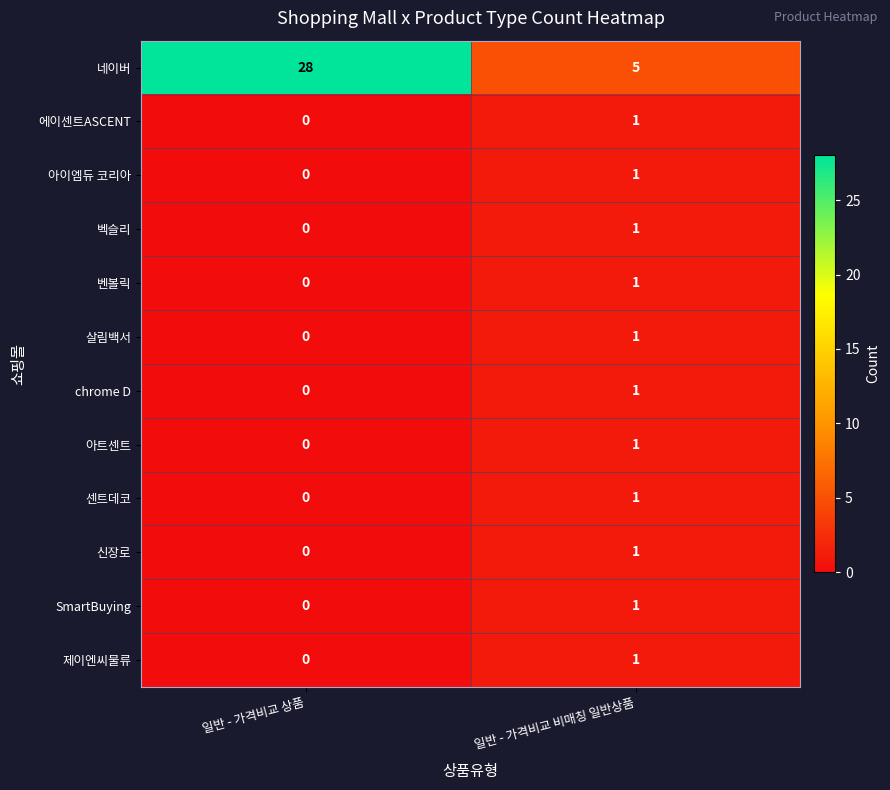

At which label does 에이센트ASCENT reach its peak?

일반 - 가격비교 비매칭 일반상품